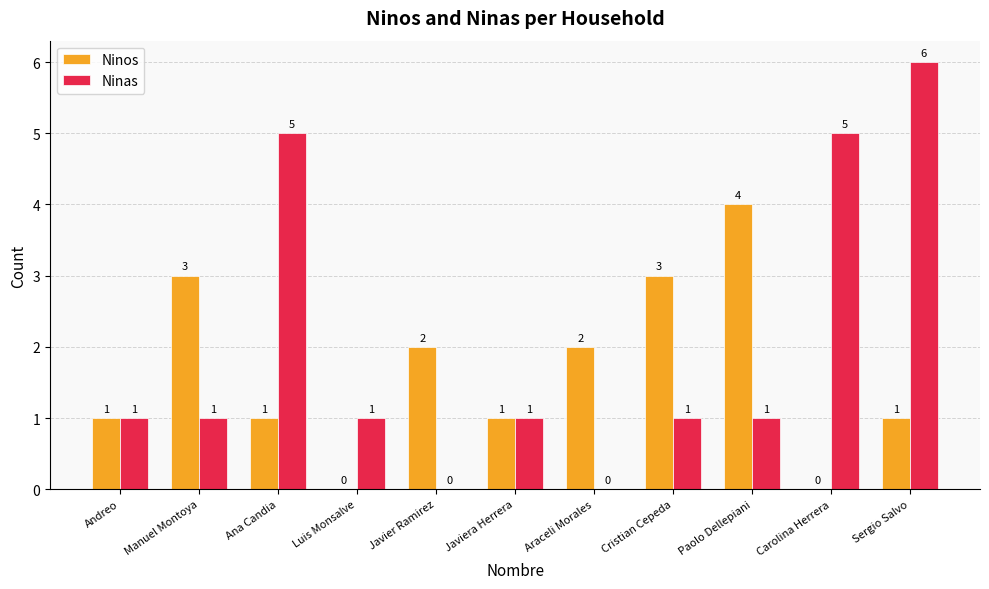

What is the difference between the Ninas values at Javier Ramirez and Andreo?

1